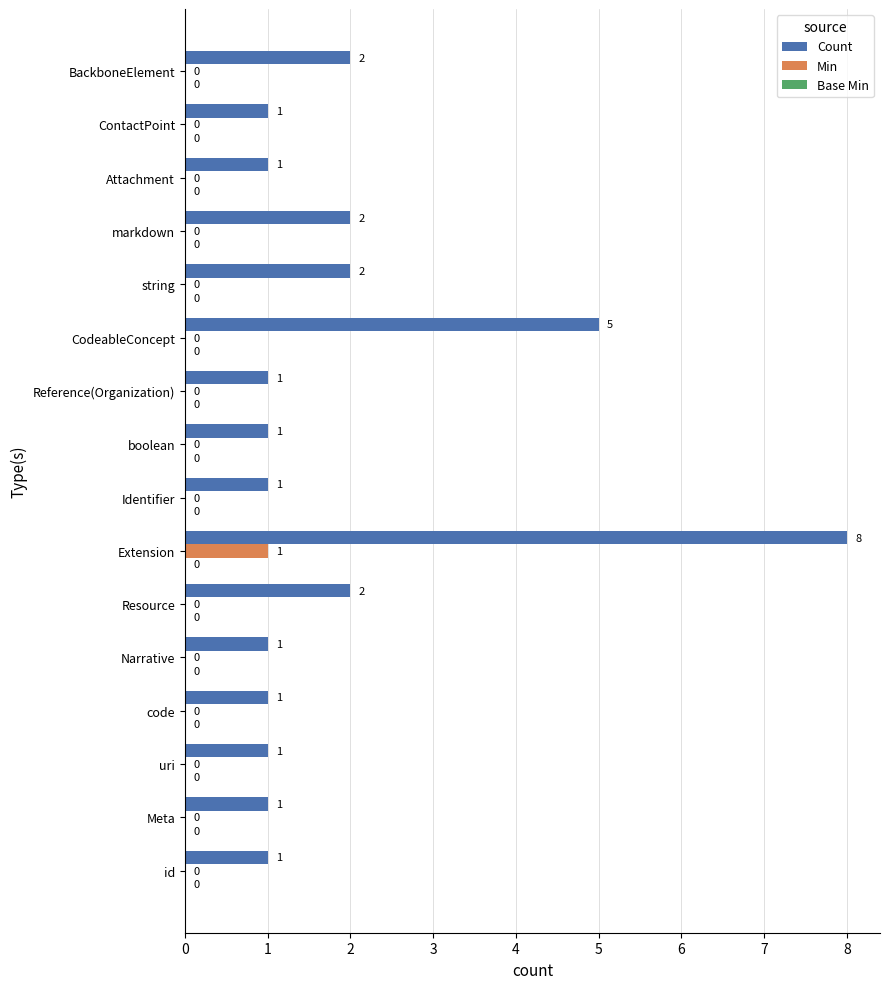

Which category has the highest value in the Count series?

Extension